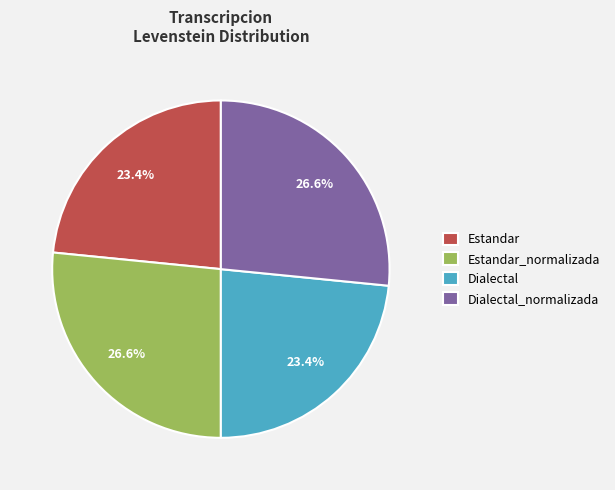

What is the total percentage of Estandar and Estandar_normalizada?

50.0%